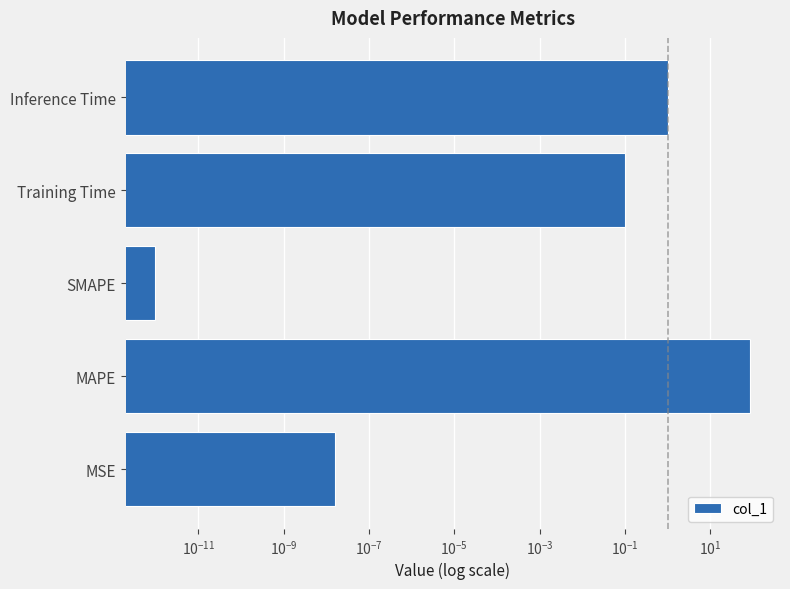

Reading left to right, extract all data points from this chart.

0.0	85.7	0.0	0.1	1.0